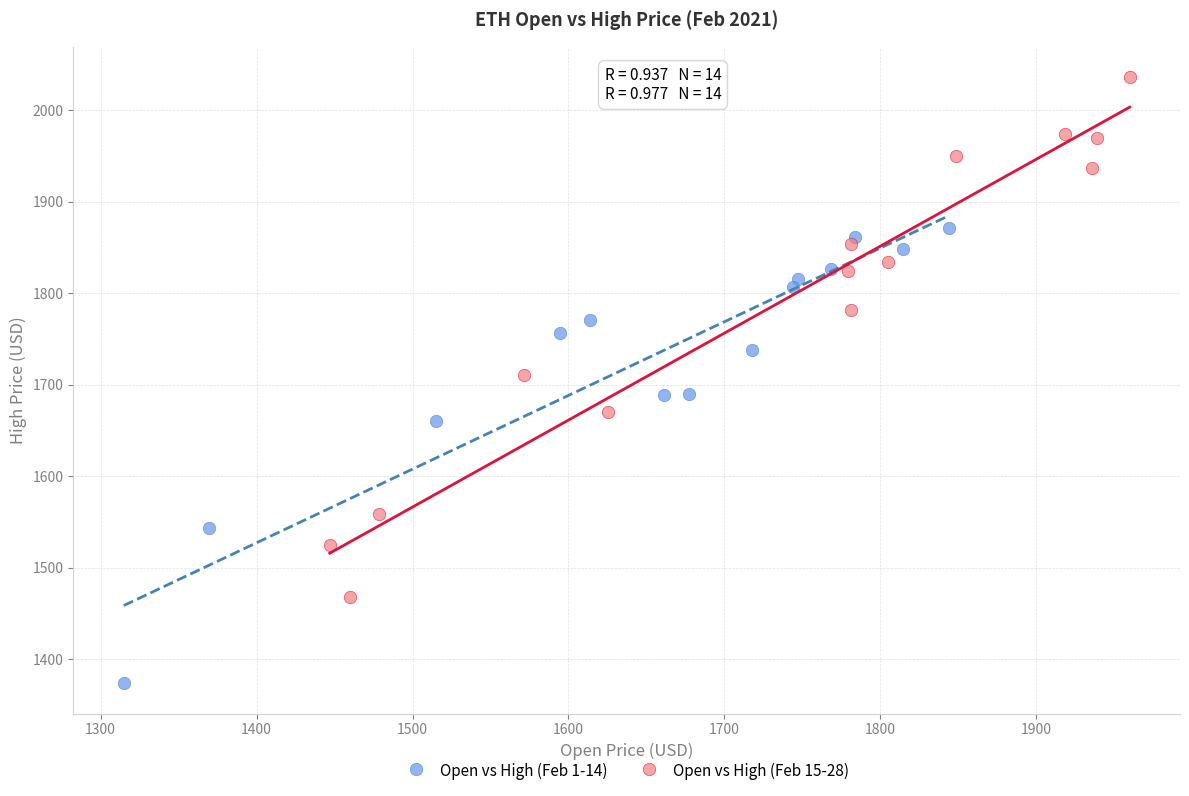

Which series reaches the minimum Y coordinate?

Open vs High (Feb 1-14)